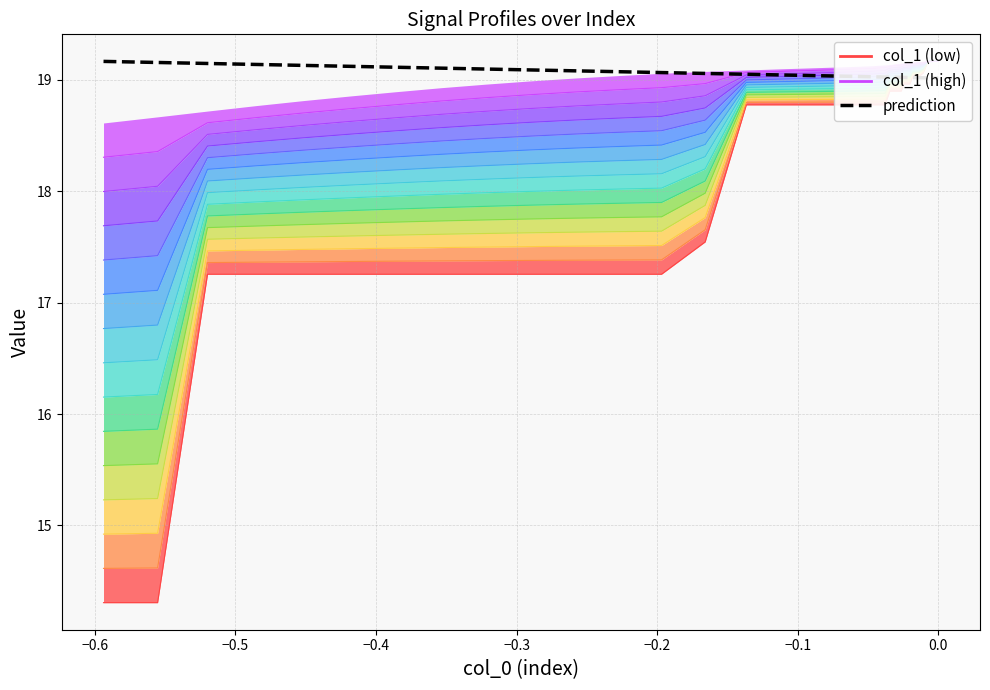

True or false: prediction has a value of 11.2 at 9.

False